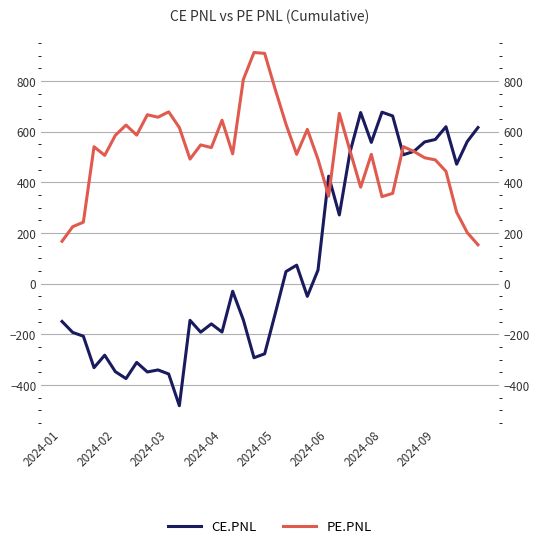

At which label is PE.PNL closest to 532?

14